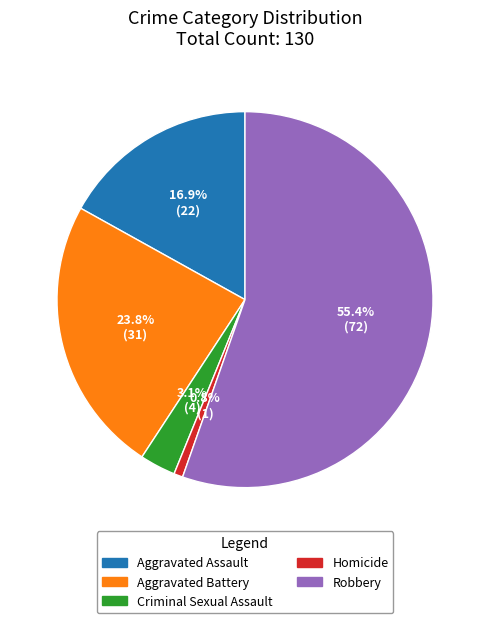

Which slice is the largest?

Robbery